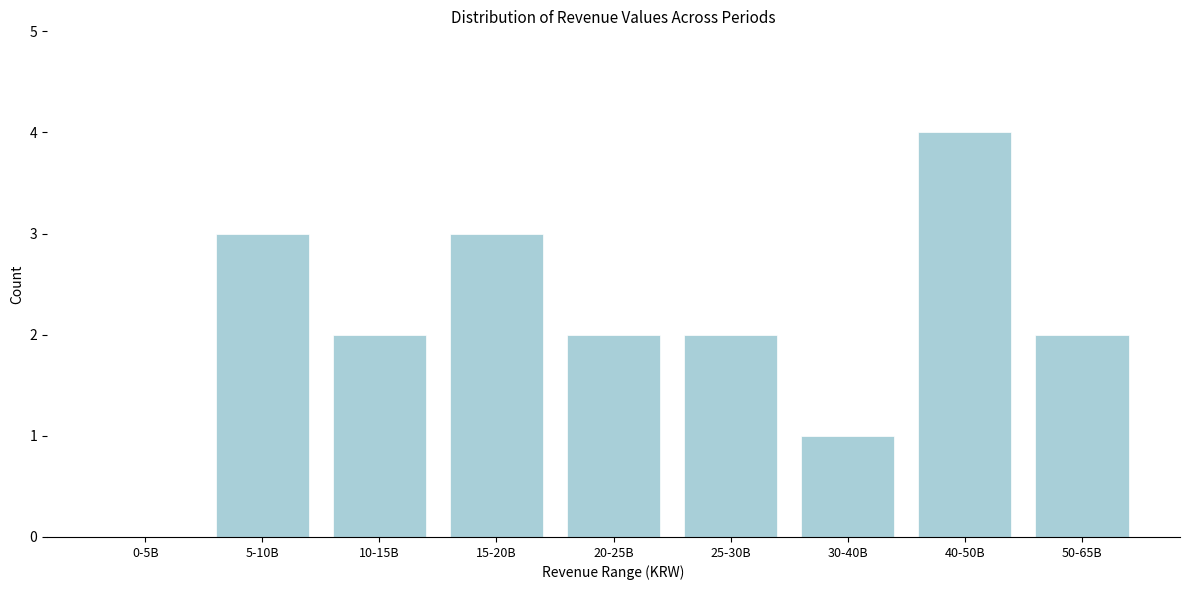

Reading left to right, transcribe all the data shown in this chart.

0-5B=0	5-10B=3	10-15B=2	15-20B=3	20-25B=2	25-30B=2	30-40B=1	40-50B=4	50-65B=2